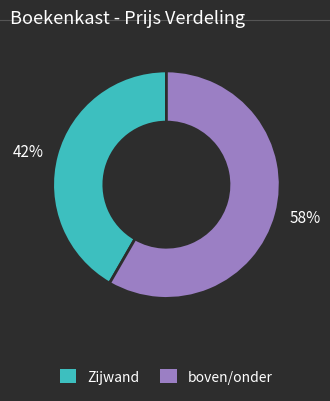

How many slices are in this pie chart?

2